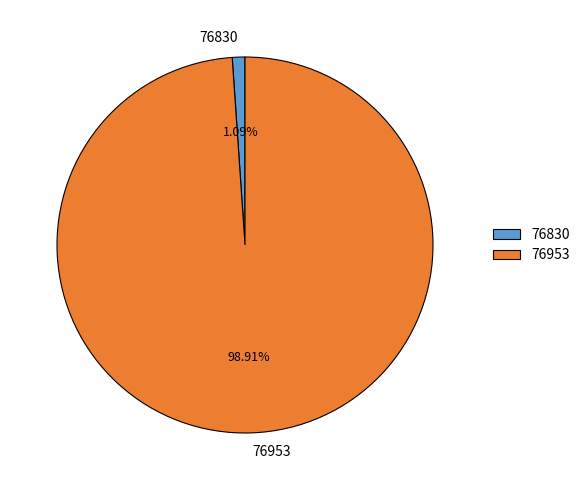

What is the smallest slice in the pie chart?

76830